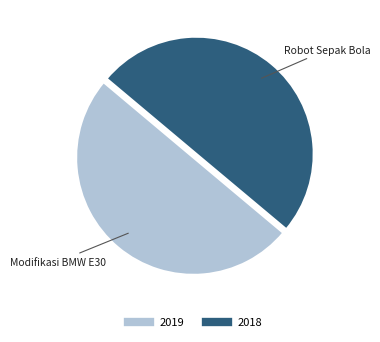

Count the number of slices in the pie.

2